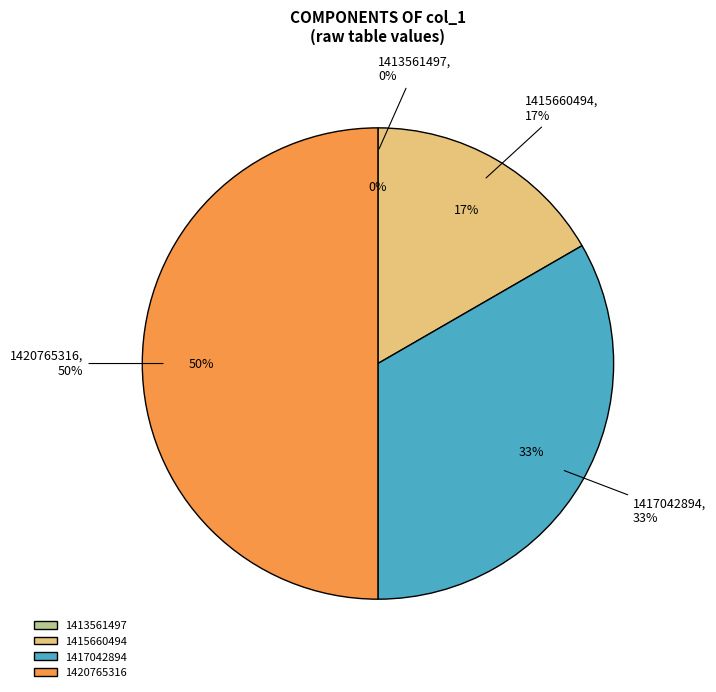

True or false: 1420765316 accounts for 64% of the total.

False